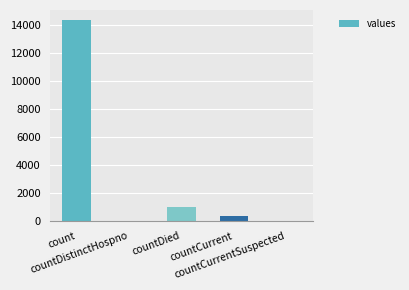

How many distinct data groups are displayed?

1